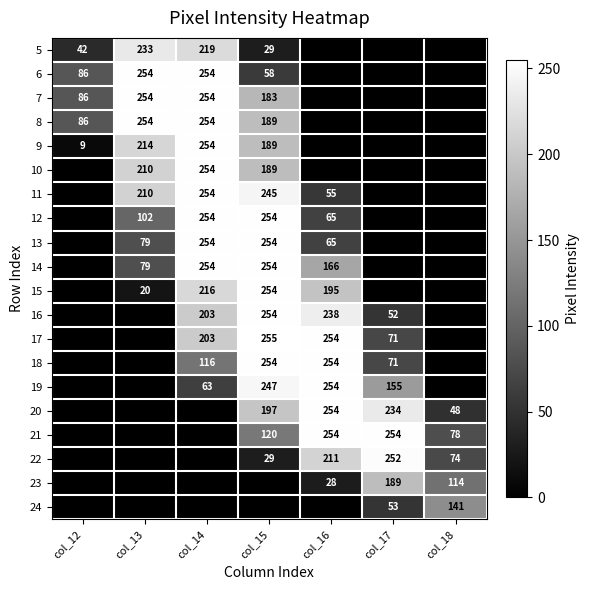

The value of 7 at col_14 is 129. True or false?

False